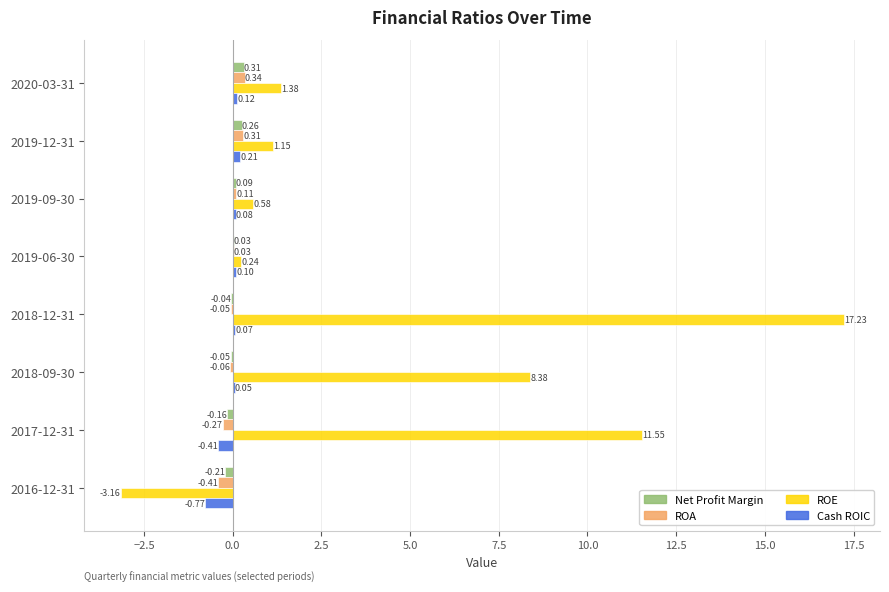

Between 2019-12-31 and 2019-06-30, which series saw the biggest shift?

ROE